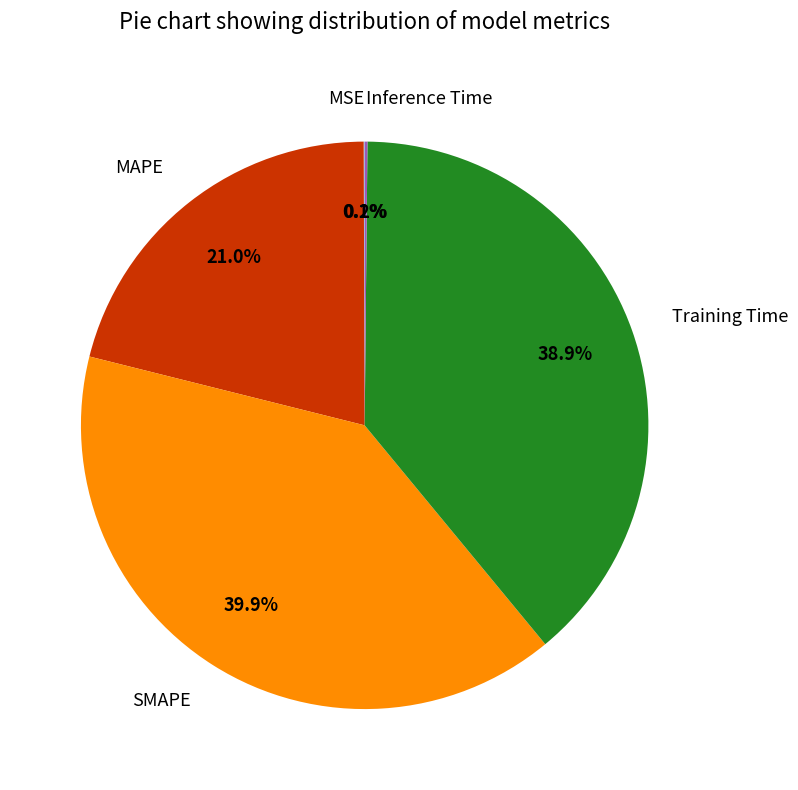

Between SMAPE and Training Time, which is larger?

SMAPE